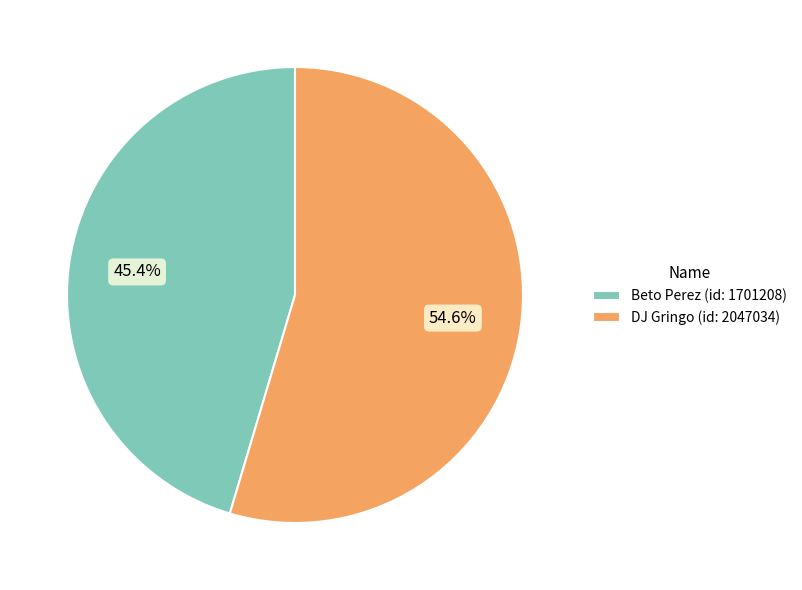

Approximately how many times larger is the value at Beto Perez (id: 1701208) compared to DJ Gringo (id: 2047034)?

0.8